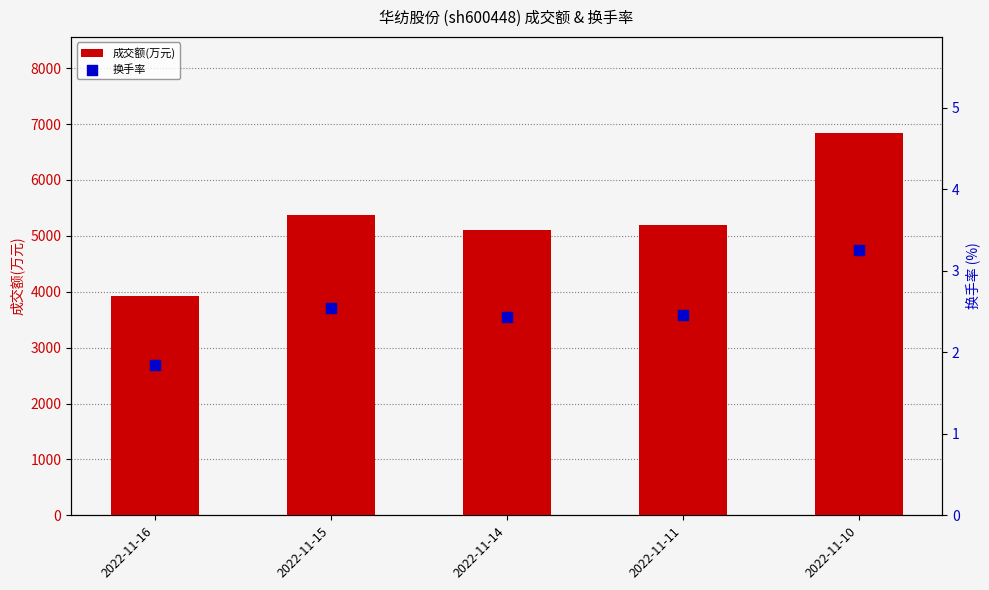

Which series has the widest spread of Y values?

成交额(万元)